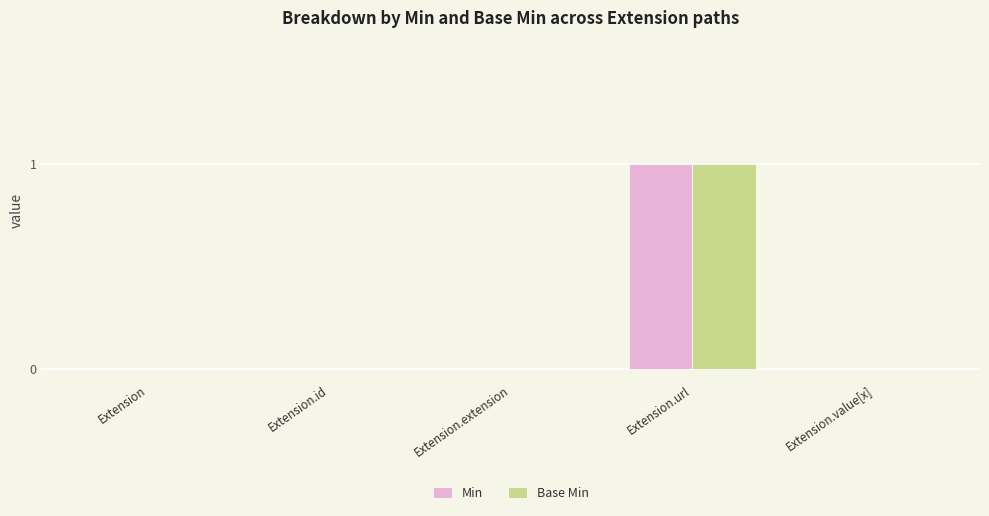

At which category is the sum across all series the highest?

Extension.url